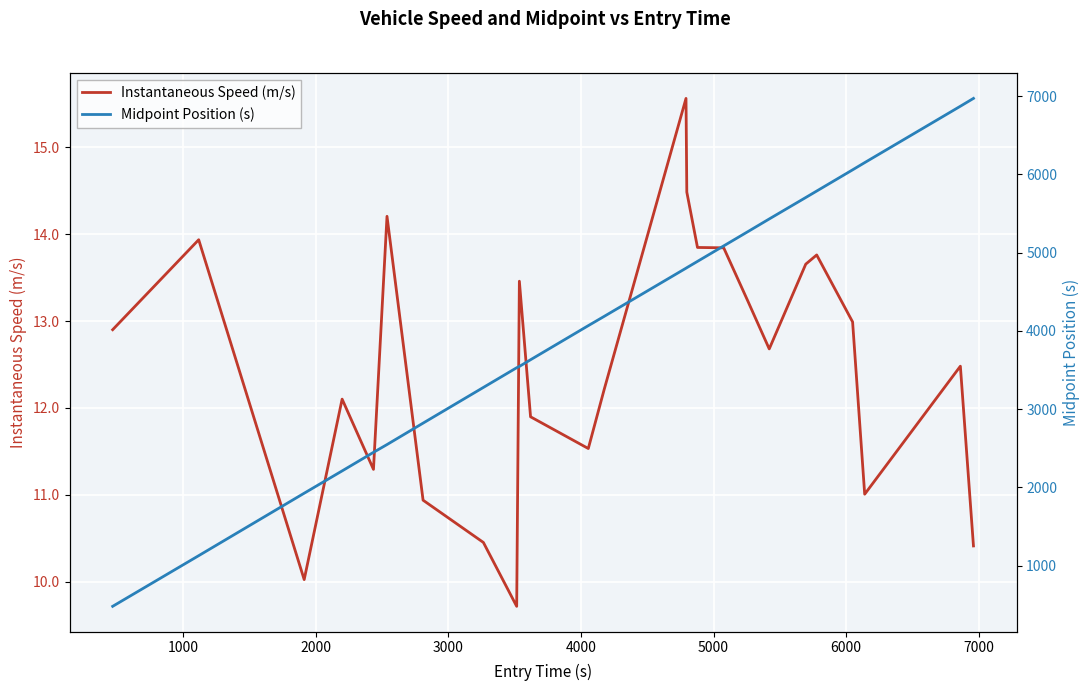

Rank the series by their maximum value, from highest to lowest.

Midpoint Position (s), Instantaneous Speed (m/s)